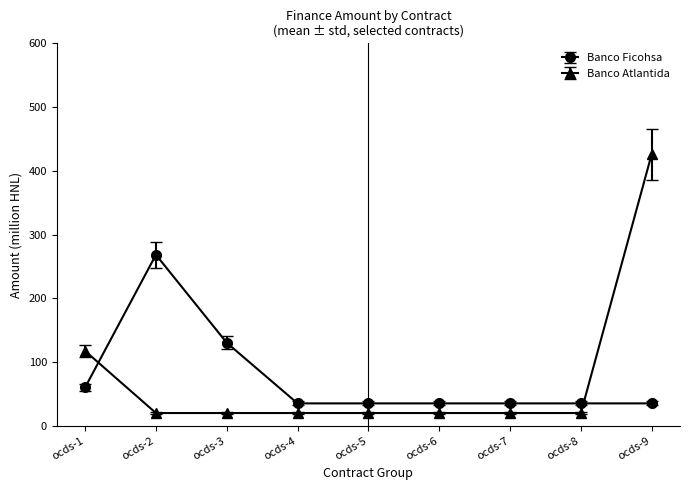

Rank the series by their maximum value, from lowest to highest.

Banco Ficohsa, Banco Atlantida